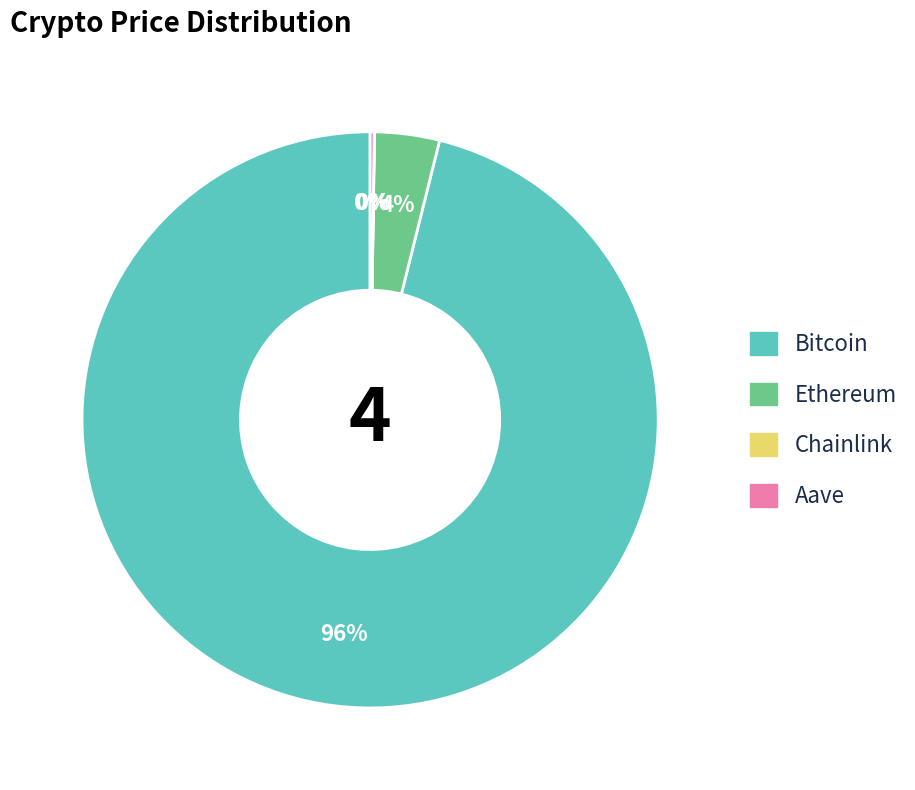

What is the majority slice?

Bitcoin